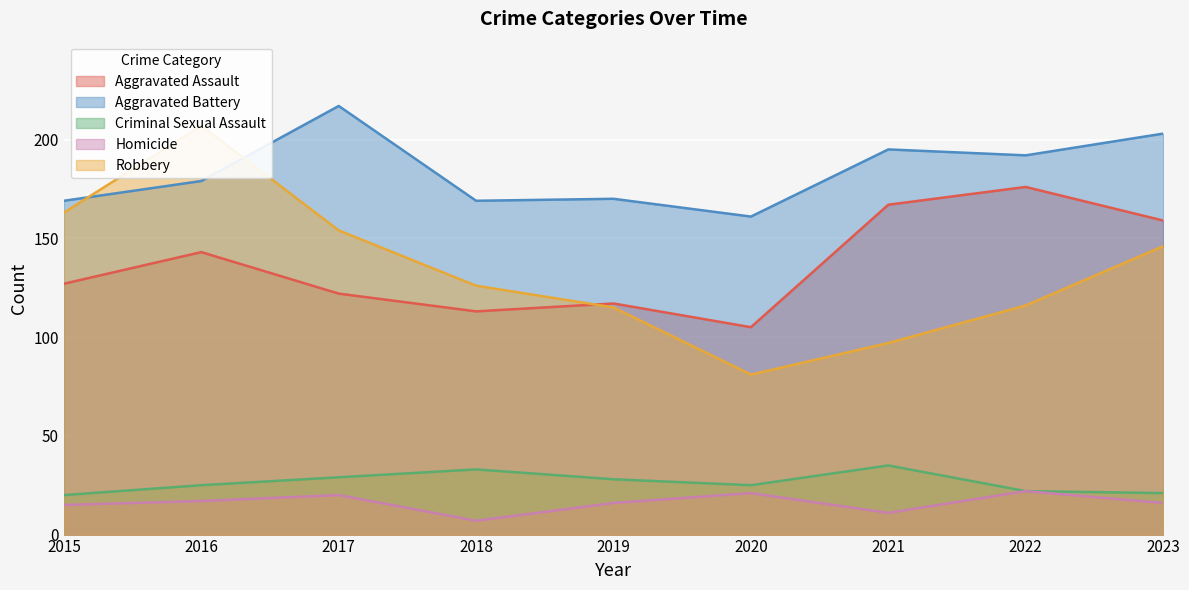

At which category does Robbery reach its first local peak?

2016